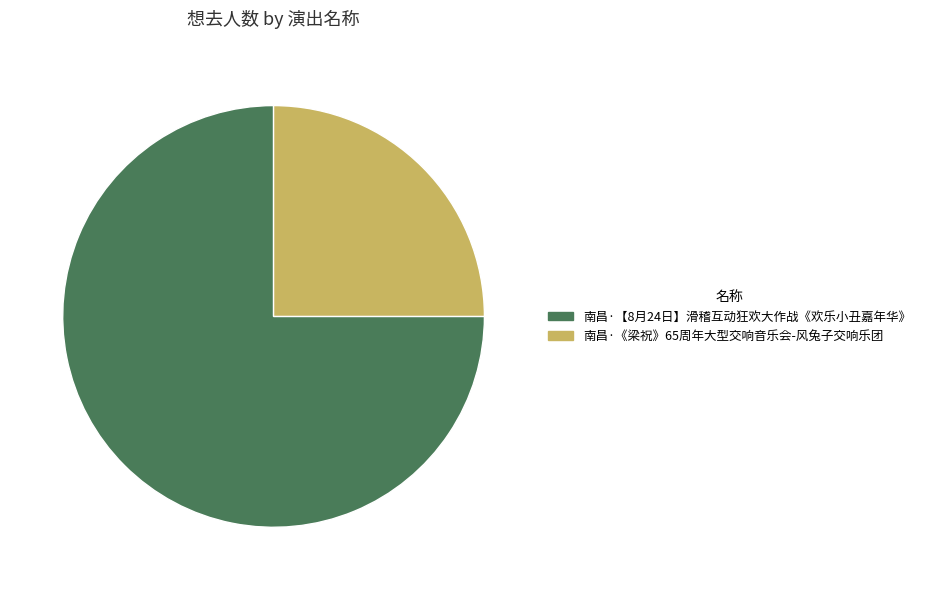

Rank the categories by value from lowest to highest.

南昌·《梁祝》65周年大型交响音乐会-风兔子交响乐团, 南昌·【8月24日】滑稽互动狂欢大作战《欢乐小丑嘉年华》